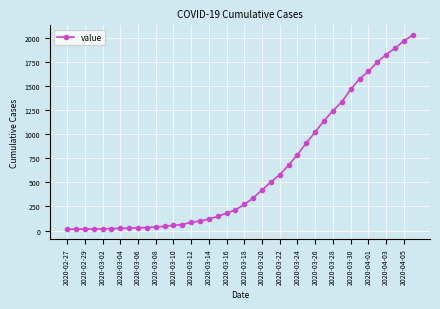

What is the greatest value displayed?

2032